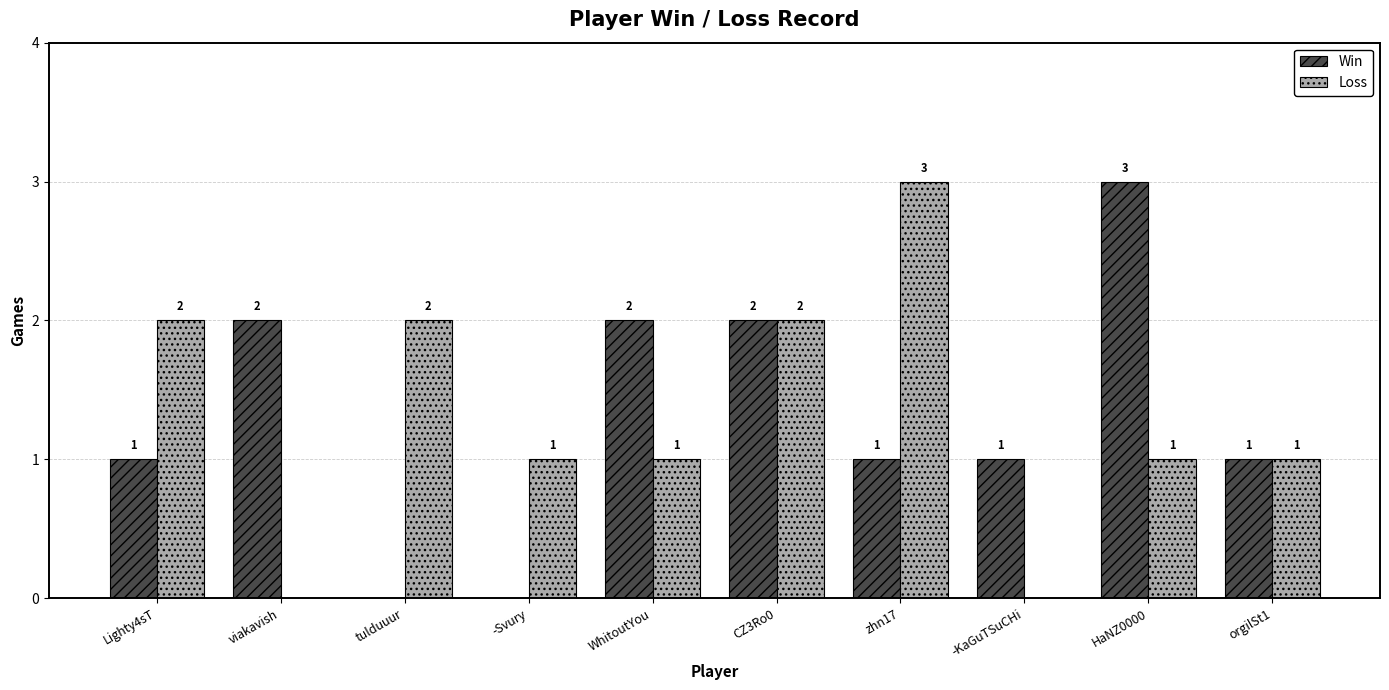

What is the sum of the Loss values at Lighty4sT and HaNZ0000?

3